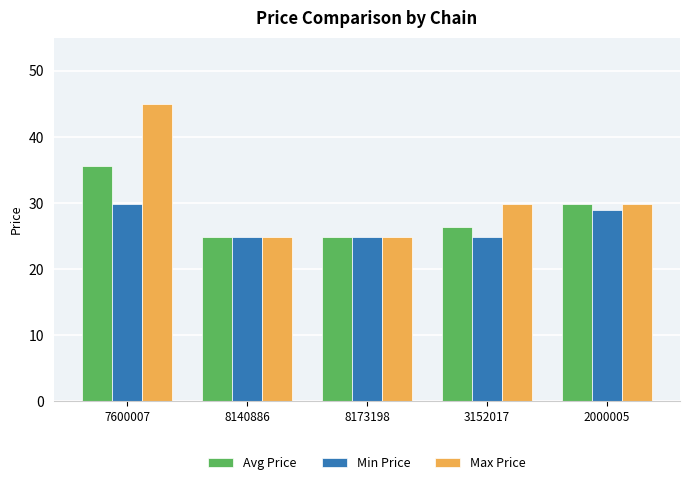

Is the value of Max Price at 7600007 greater than the value of Min Price at 8140886?

Yes